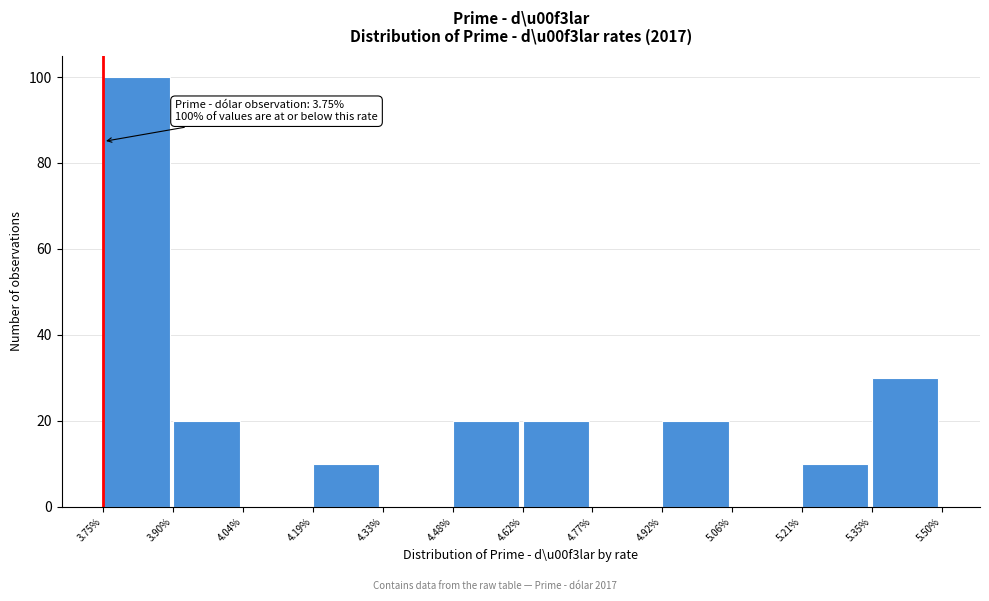

Which range on the x-axis has the tallest bar?

3.75% to 3.90%